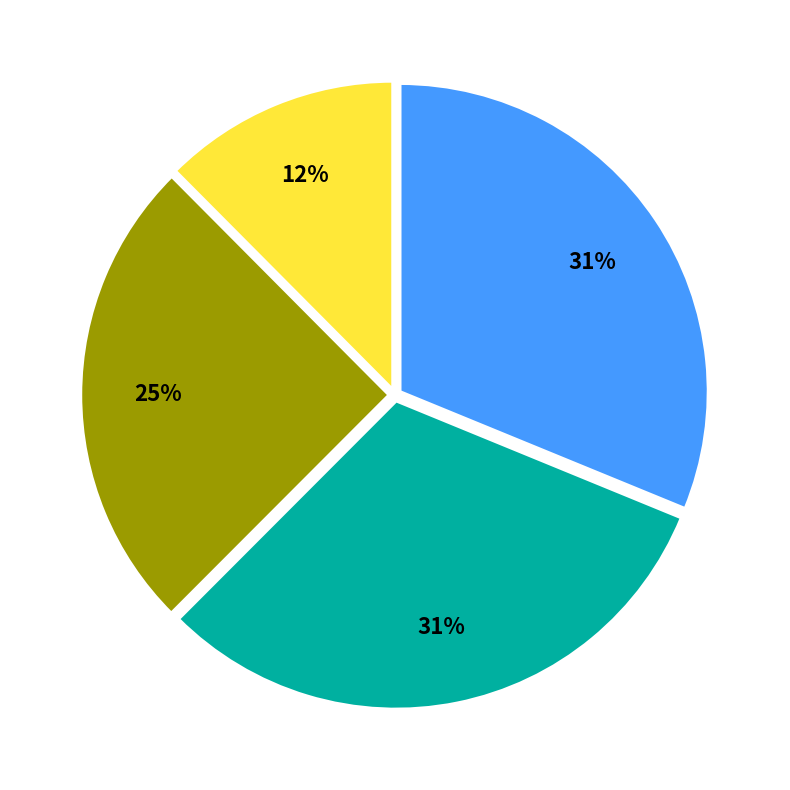

Does any single category account for the majority?

No